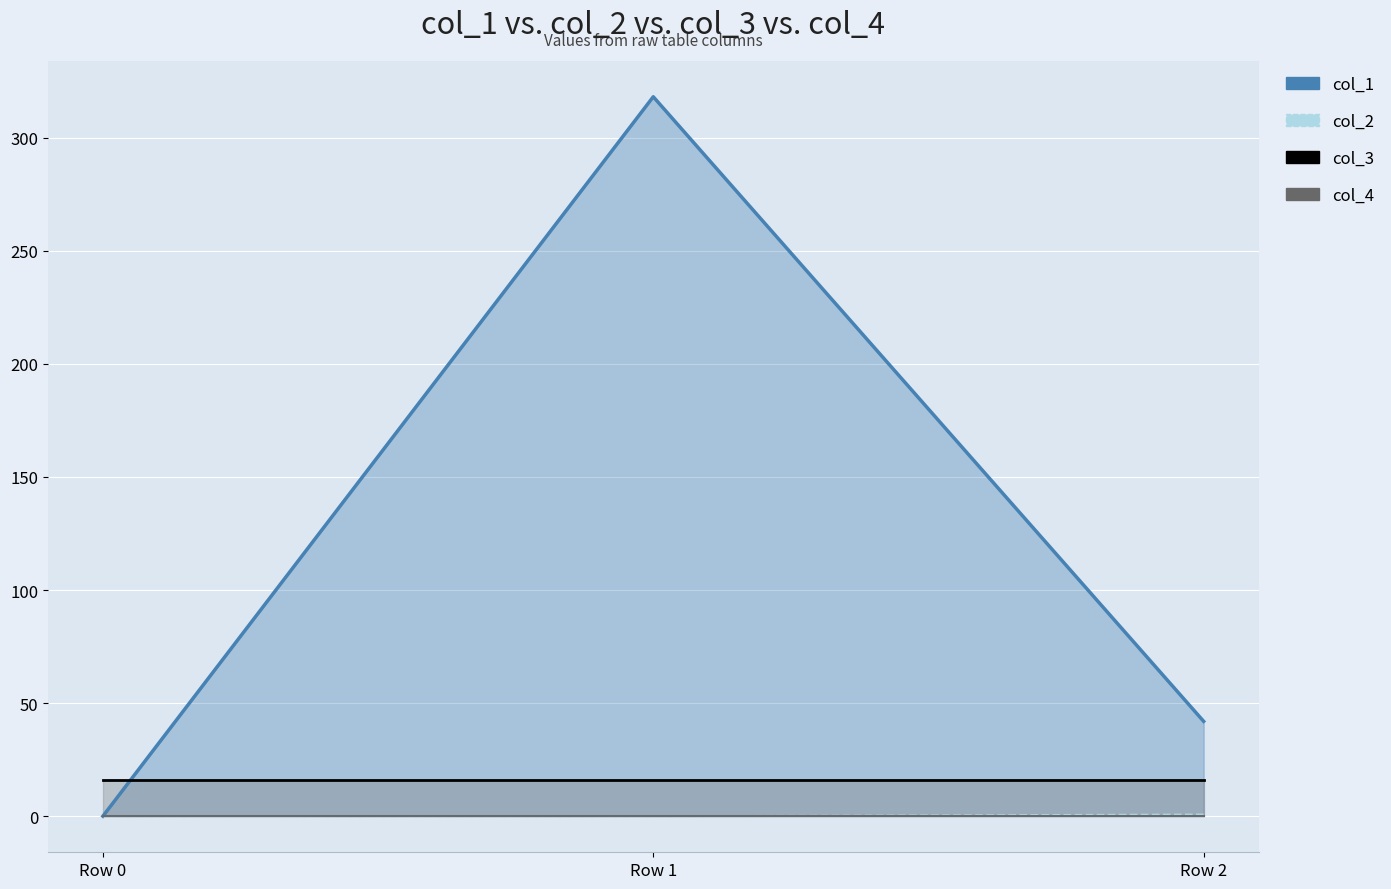

Rank the series at Row 2 from lowest to highest value.

col_4, col_2, col_3, col_1